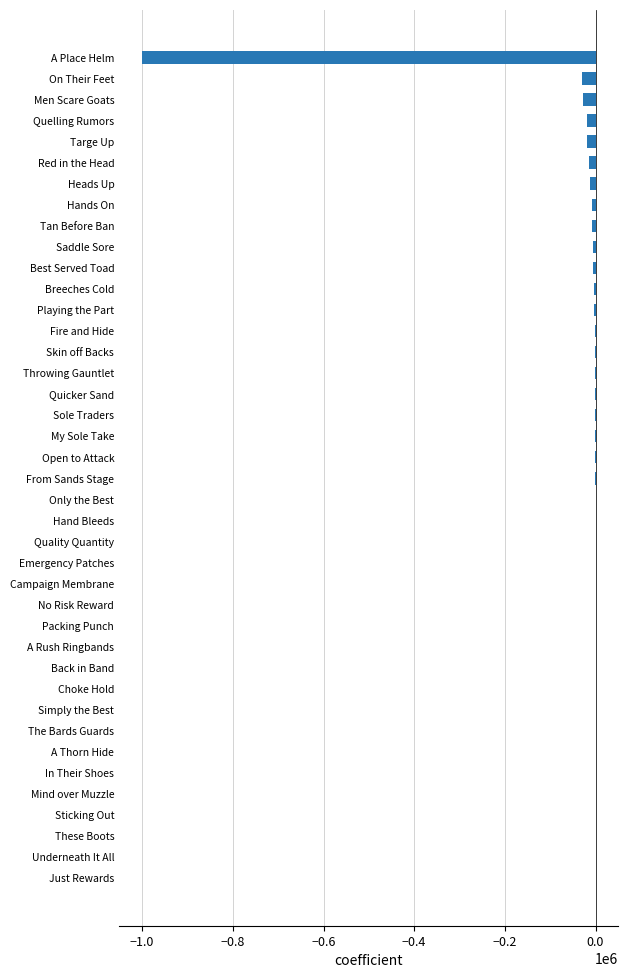

True or false: the data shows 530956.5 at Sticking Out.

False